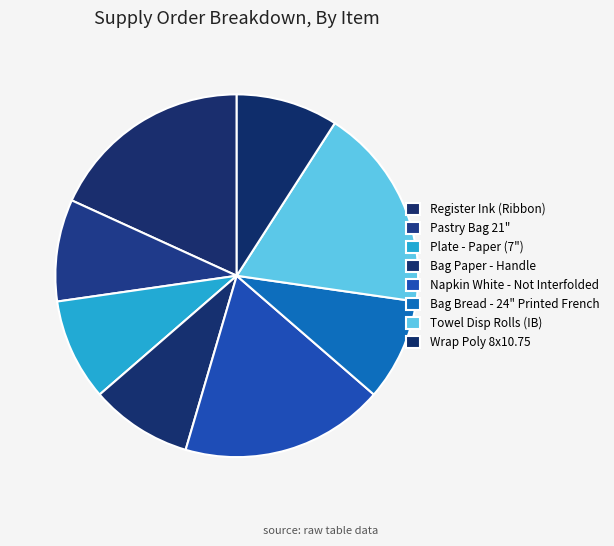

Is there any slice that represents more than half of the pie?

No